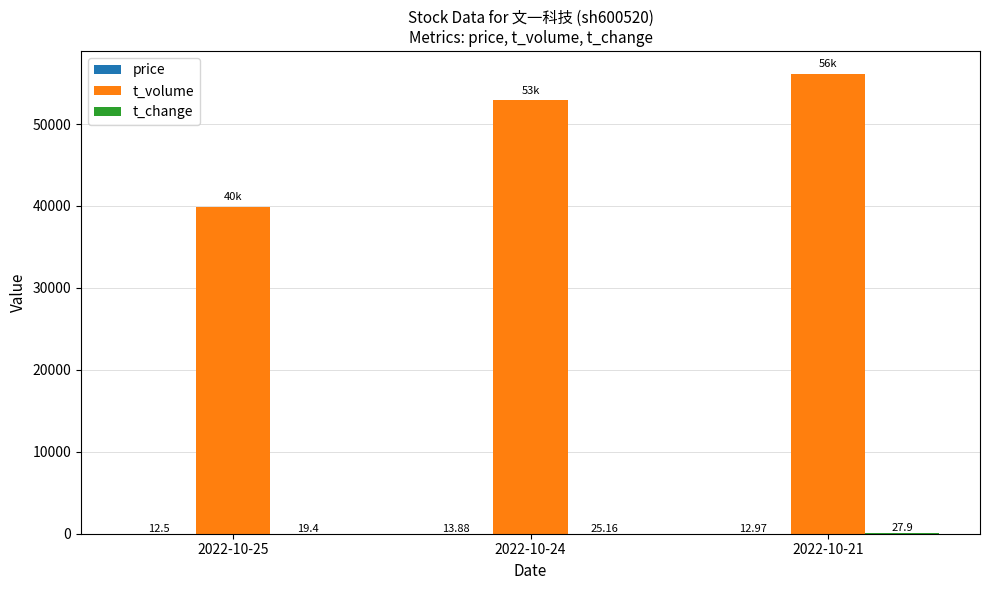

Which series has the largest total across all categories?

t_volume